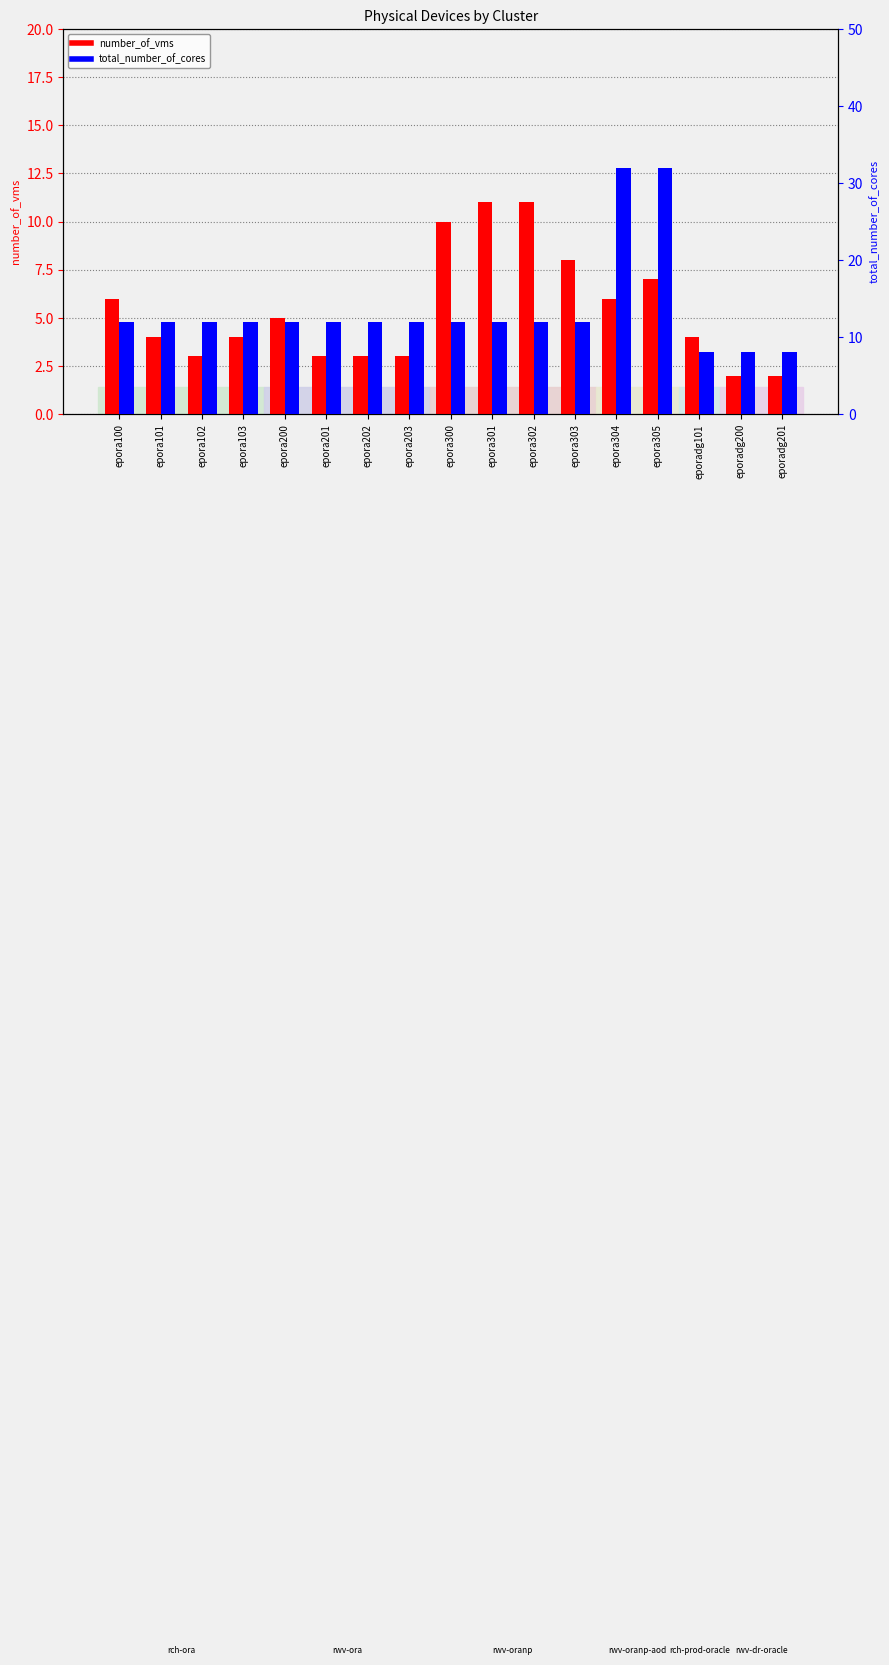

At which label does total_number_of_cores reach its minimum?

eporadg101